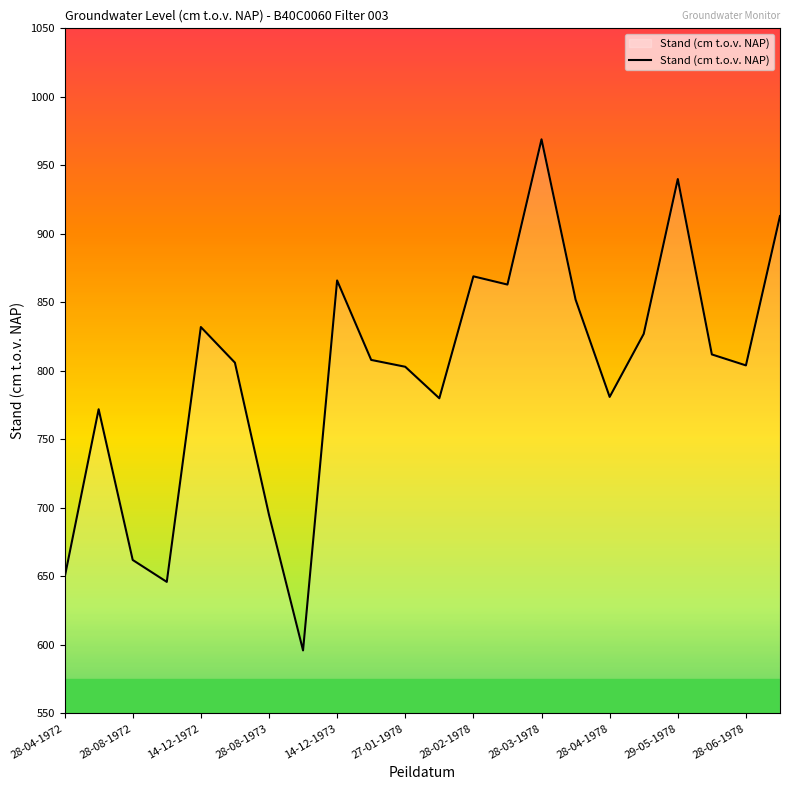

What is the smallest value displayed?

596